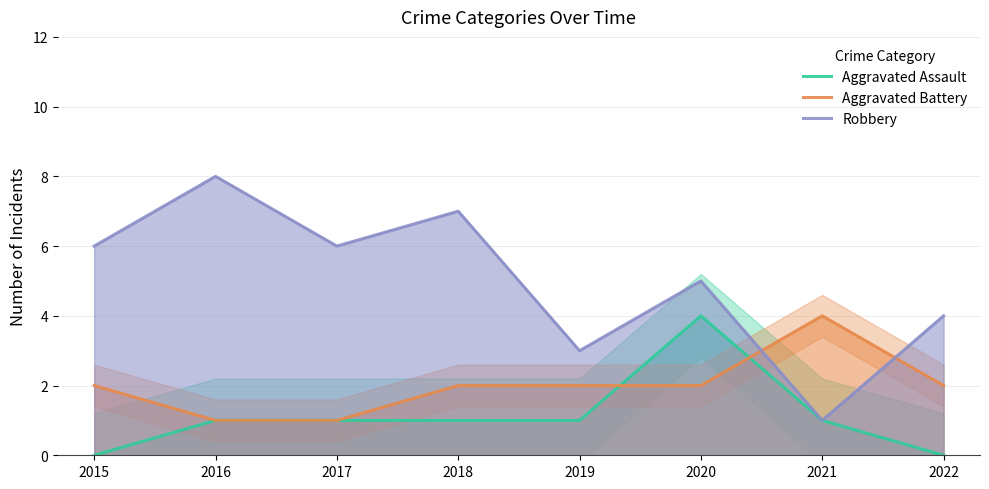

The value of Robbery at 2016 is 5. True or false?

False